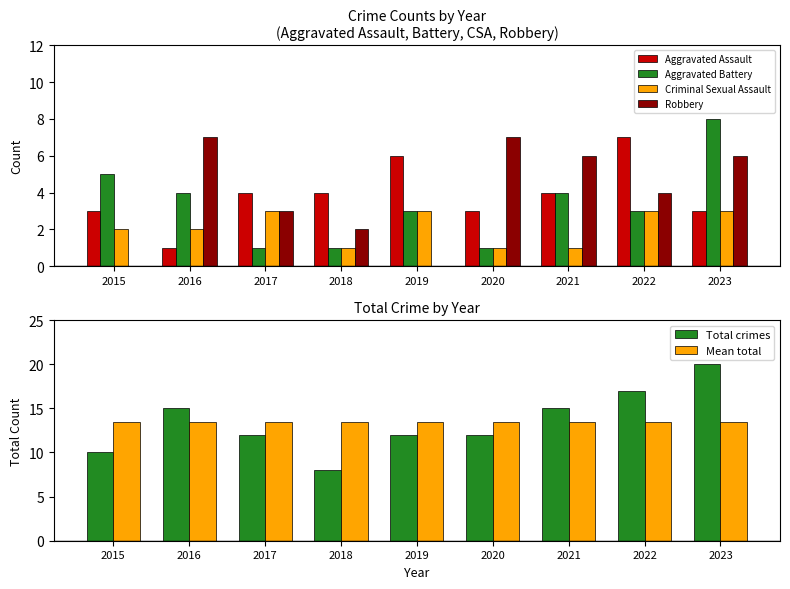

True or false: Aggravated Assault has a value of 4.5 at 2015.

False